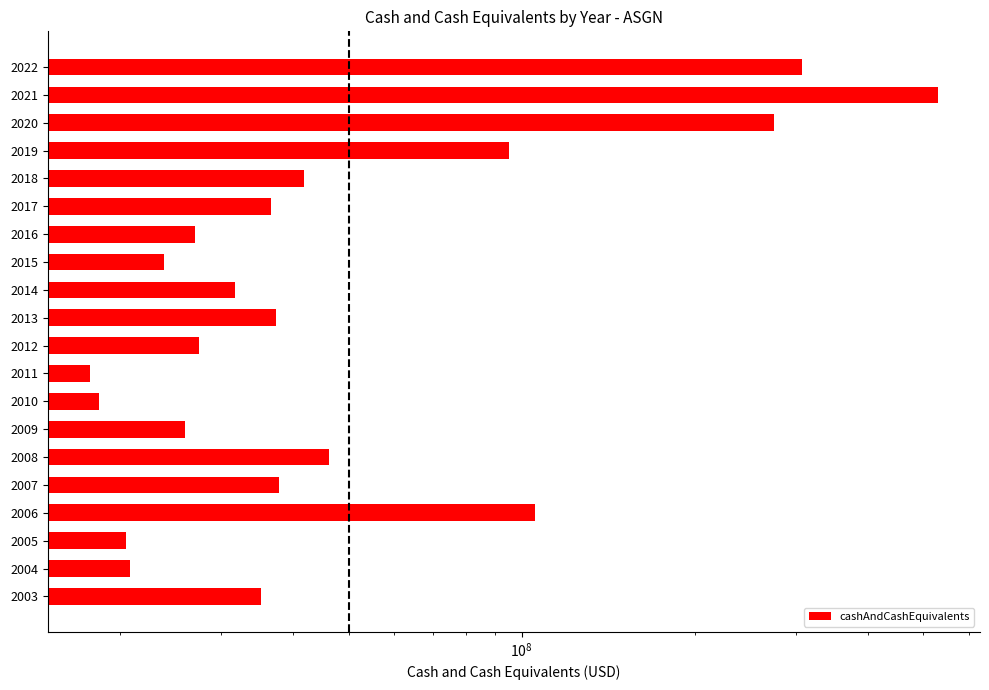

The value at 2004 is 10839464. True or false?

False